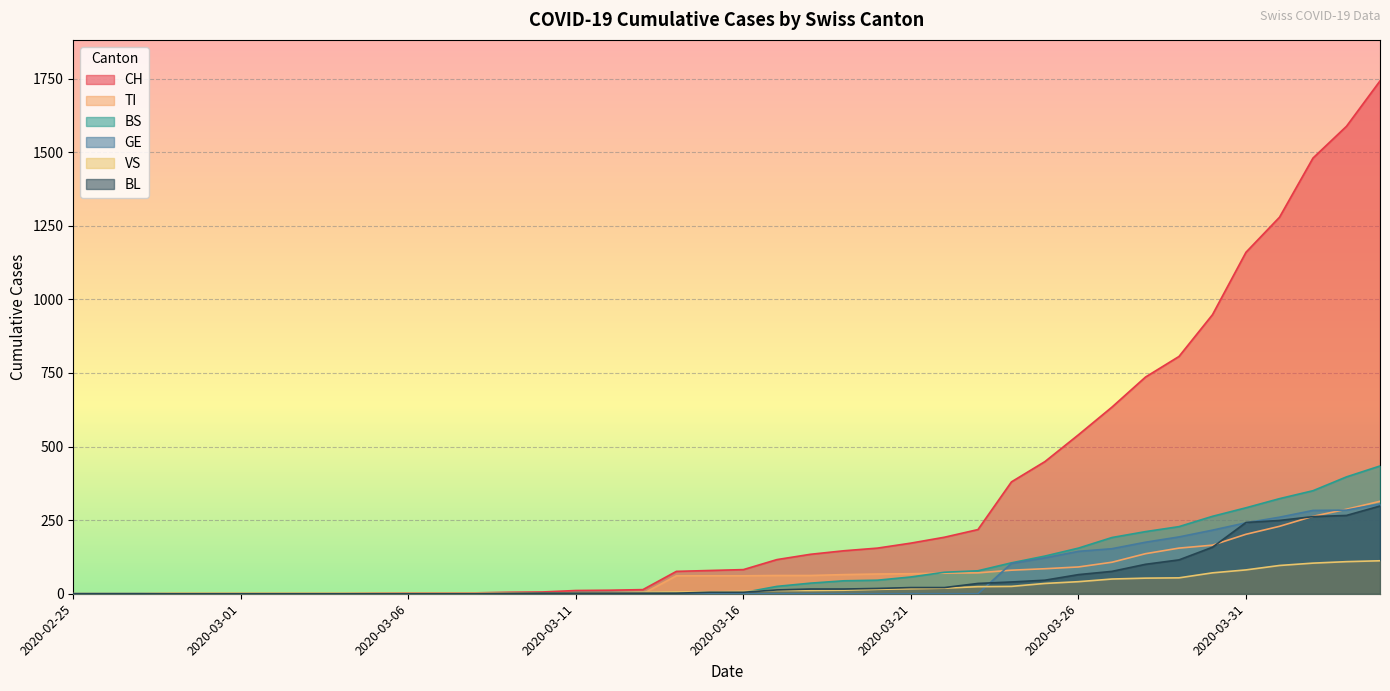

What are all the series names shown in the legend?

CH, TI, BS, GE, VS, BL